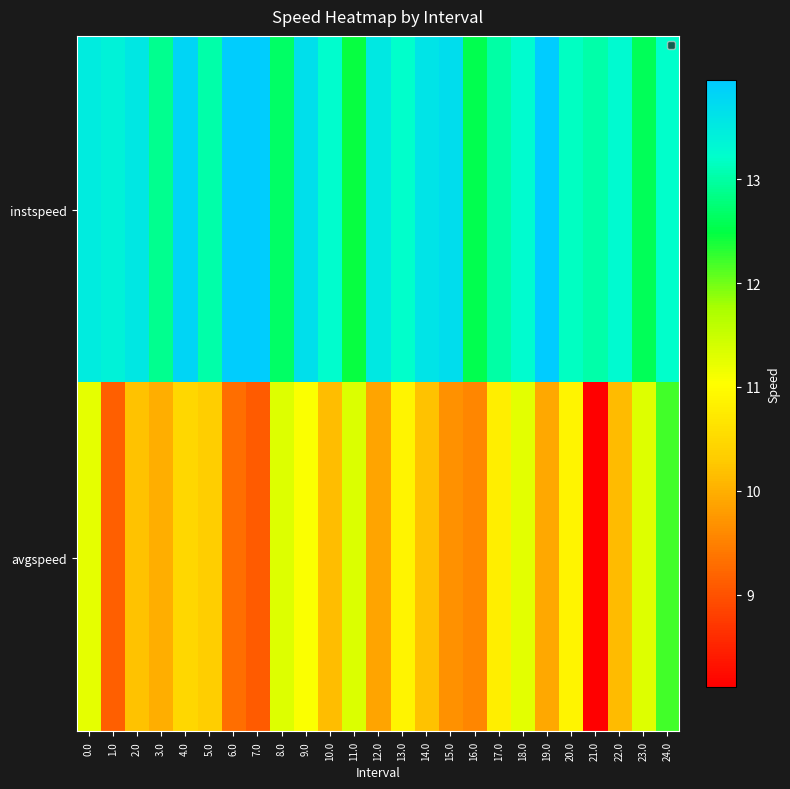

What is the total value across all series at 22.0?

23.4